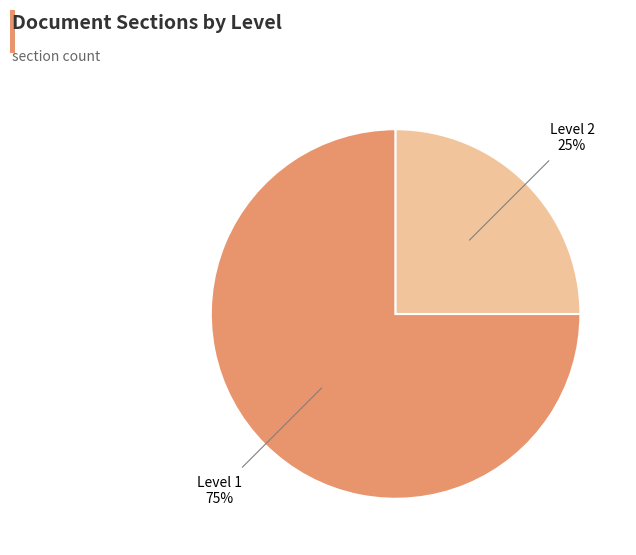

Is there a majority slice in this chart?

Yes